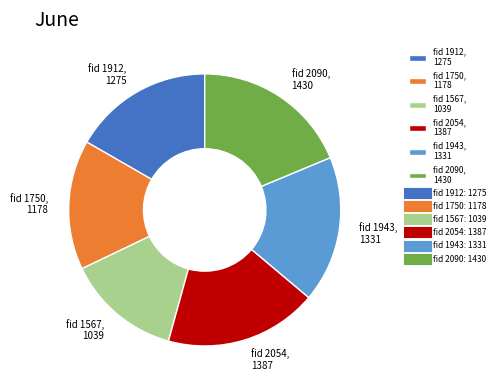

True or false: fid 2054, 1387 accounts for 18% of the total.

True